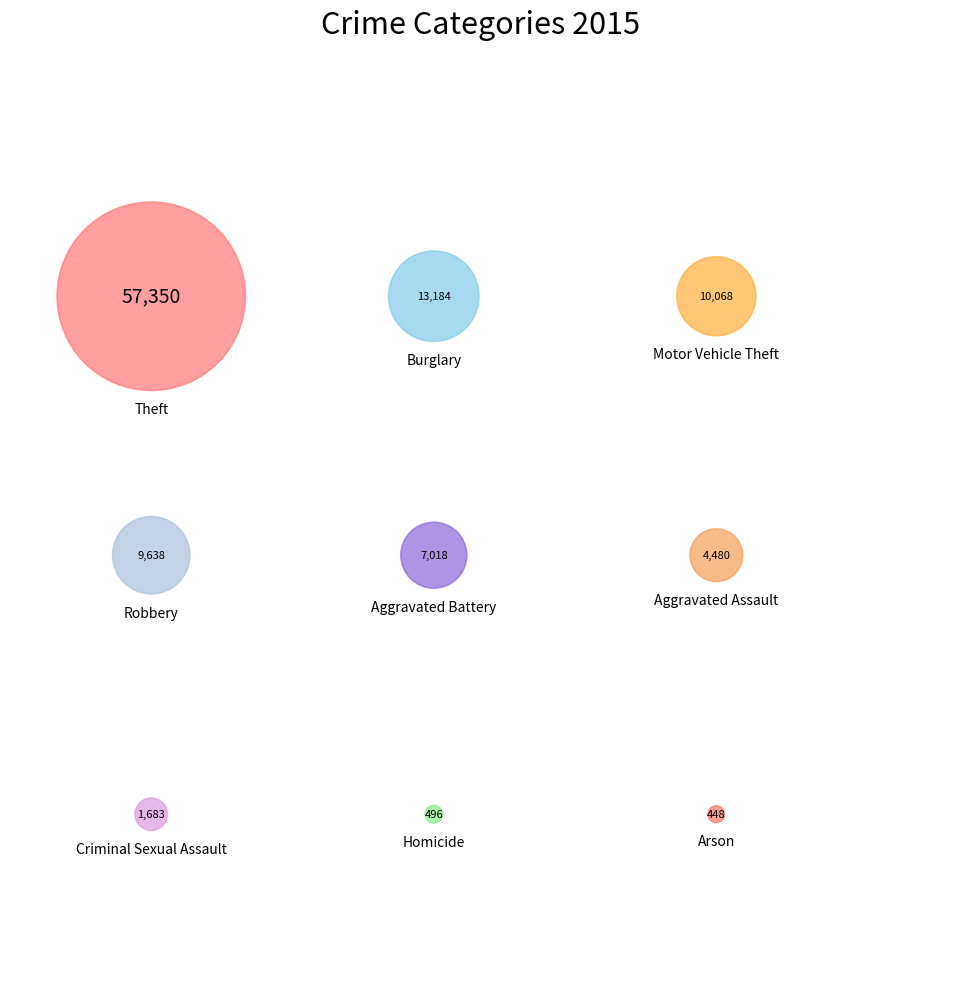

The Aggravated Assault slice represents 1% of the pie. True or false?

False